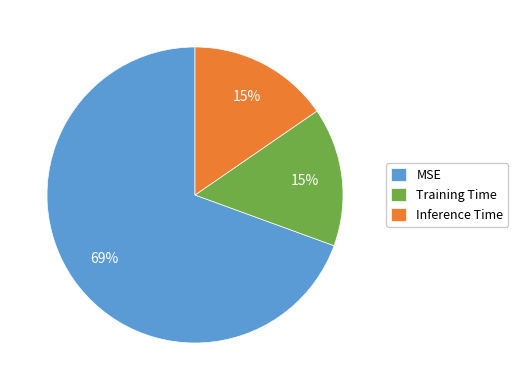

True or false: MSE accounts for 69% of the total.

True